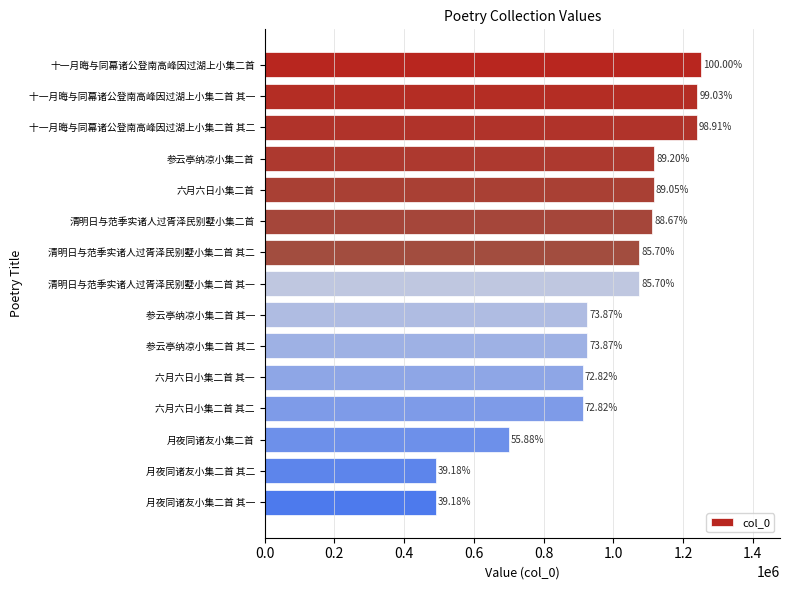

What is the average value?

971859